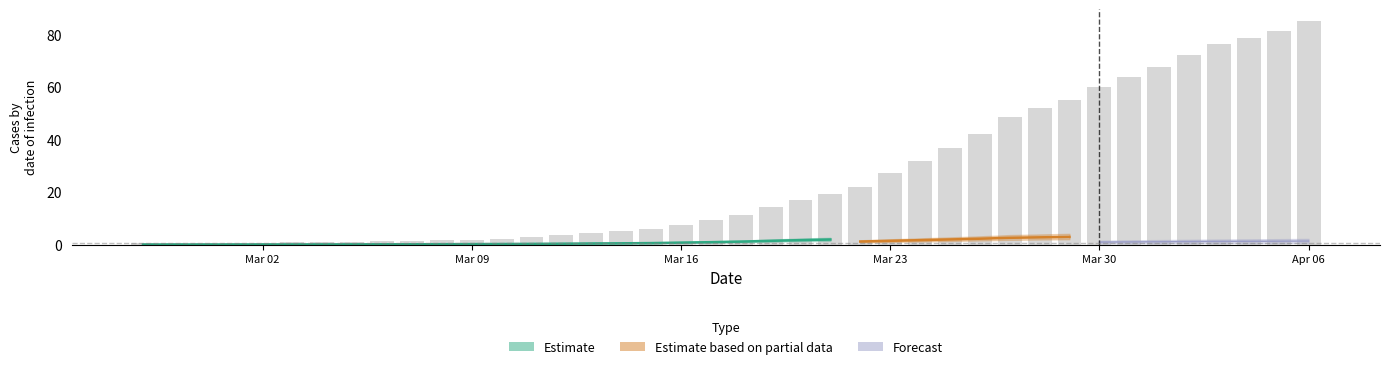

The value at 2020-03-25 is 56.1. True or false?

False